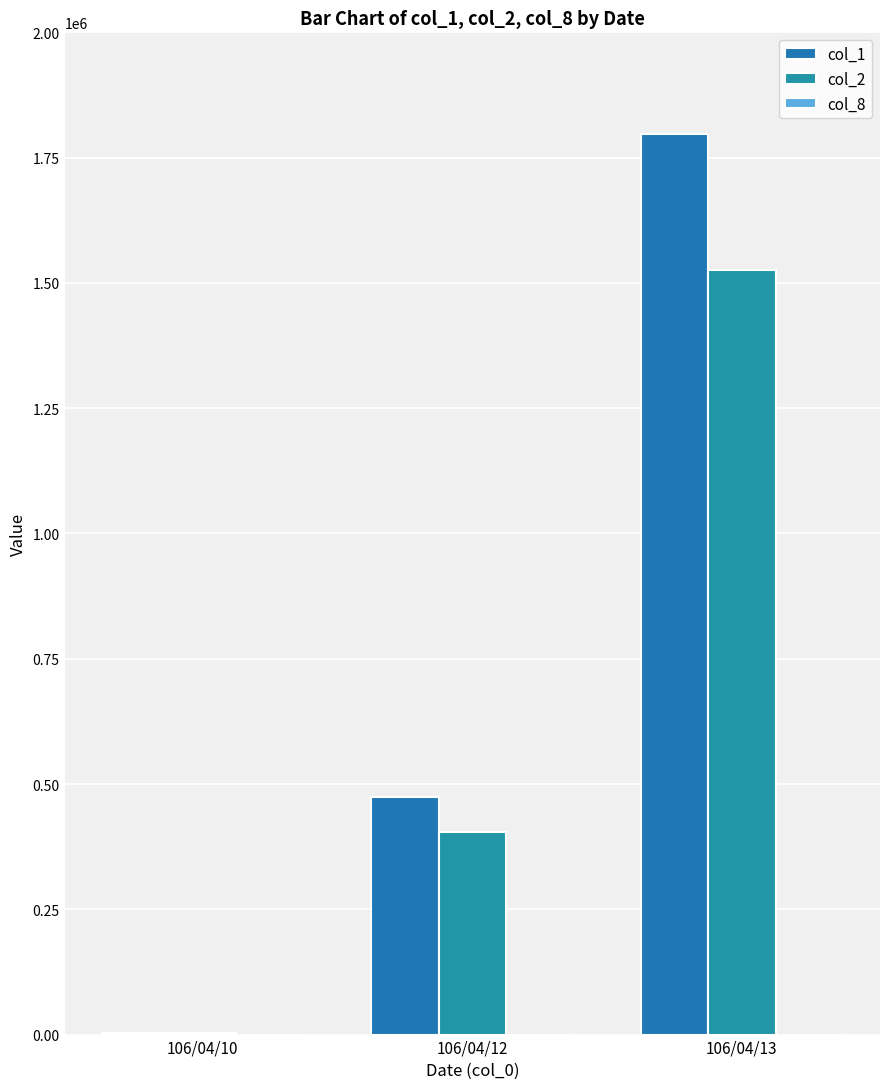

Between 106/04/10 and 106/04/13, which series saw the biggest shift?

col_1